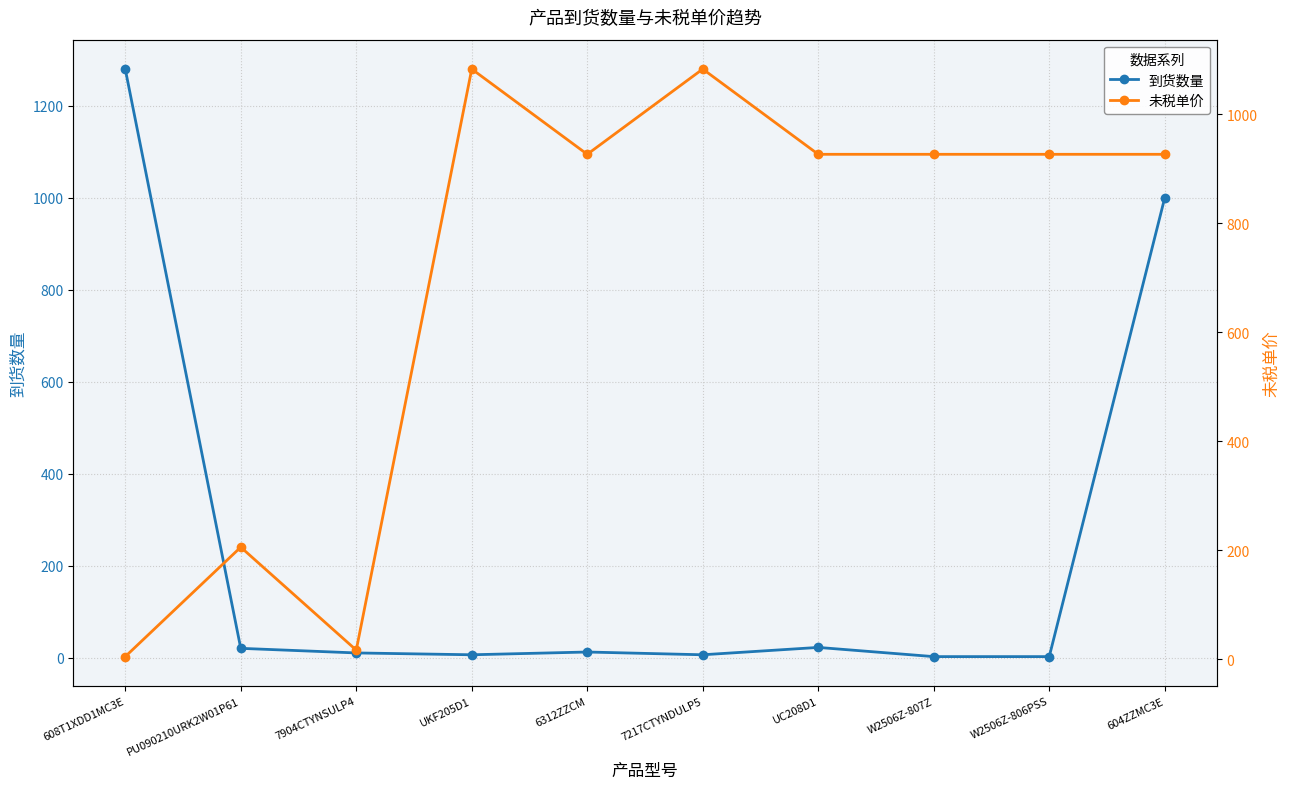

What is the label of the 6th point from the right?

6312ZZCM